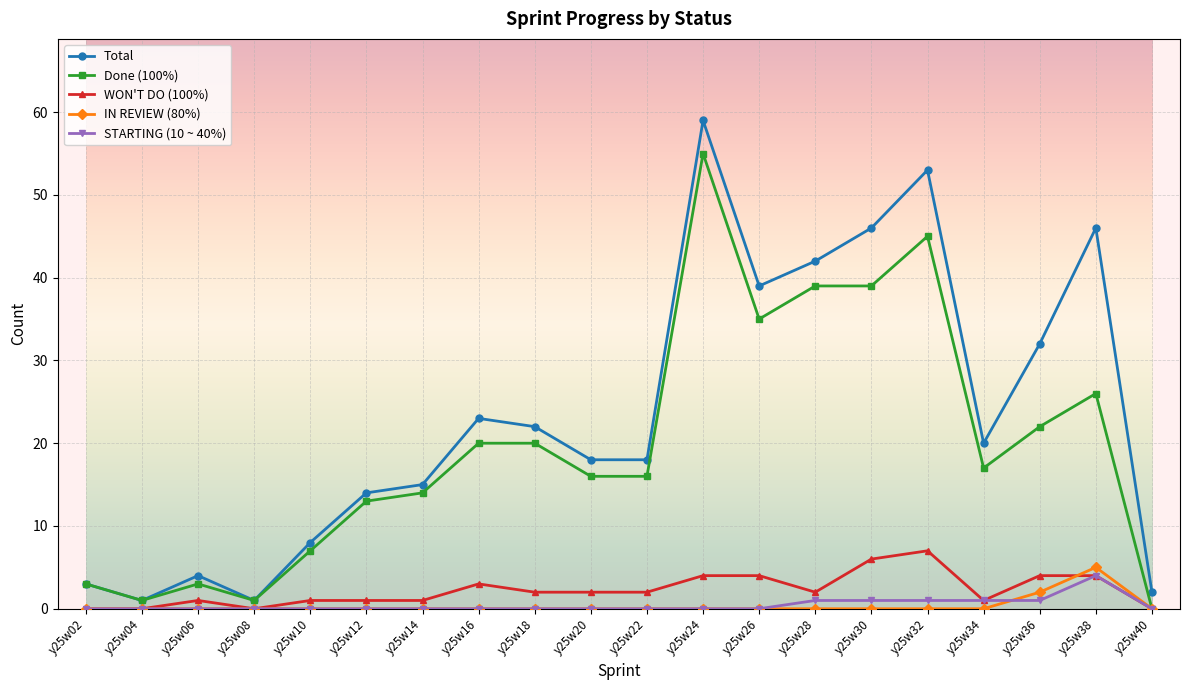

True or false: WON'T DO (100%) has more than 0 interior local peaks.

True